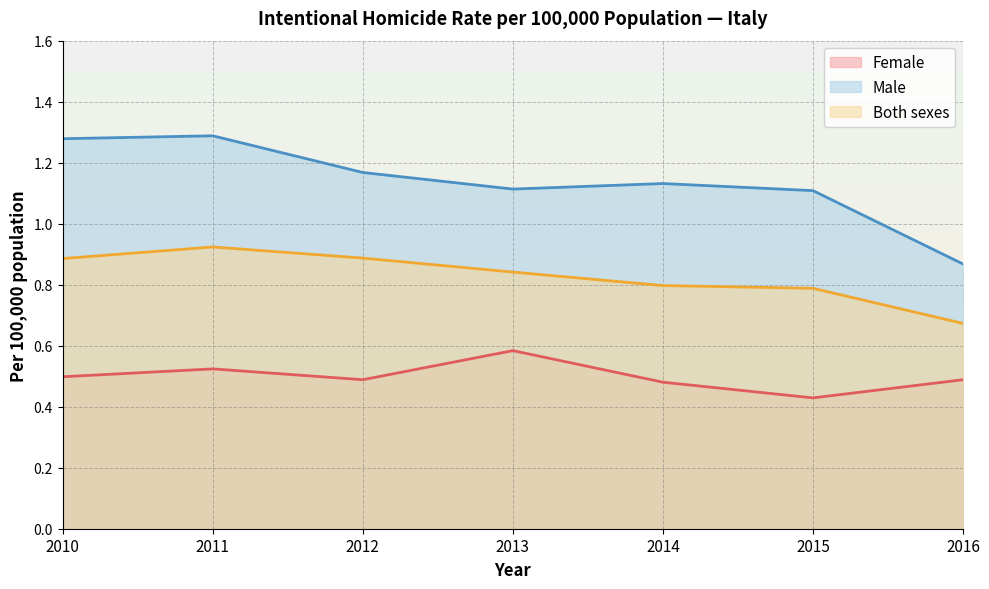

True or false: Male and Both sexes intersect in this chart.

False